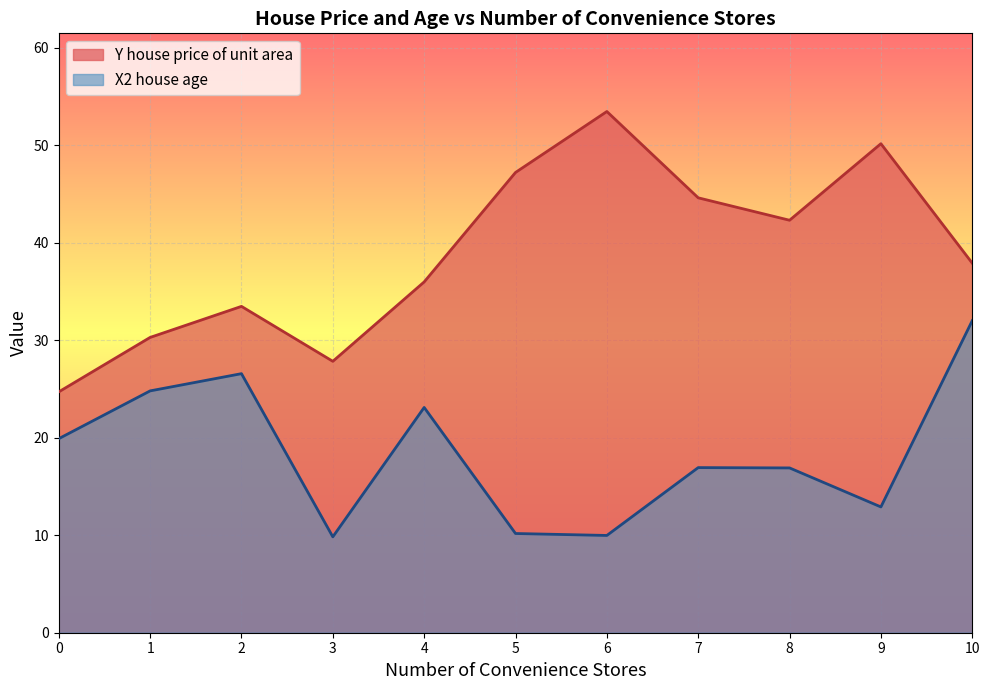

Read the X2 house age value at 6.

10.0